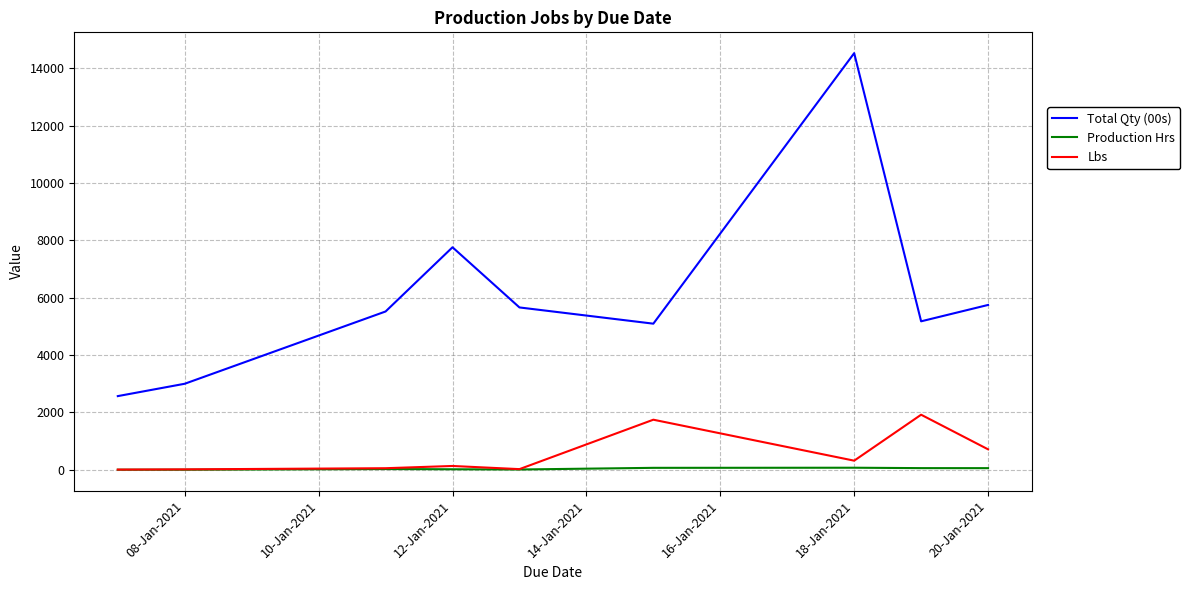

What is the highest value of the Lbs series?

1921